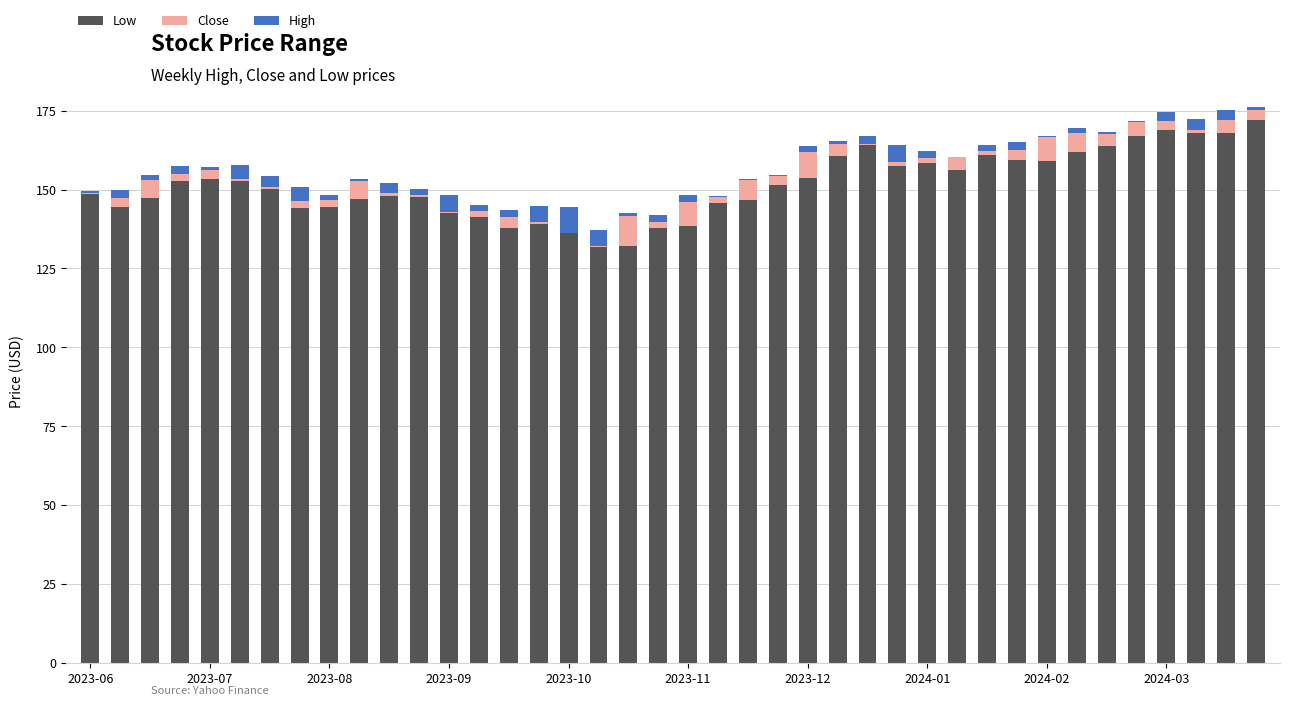

What are all the series names shown in the legend?

Low, Close, High